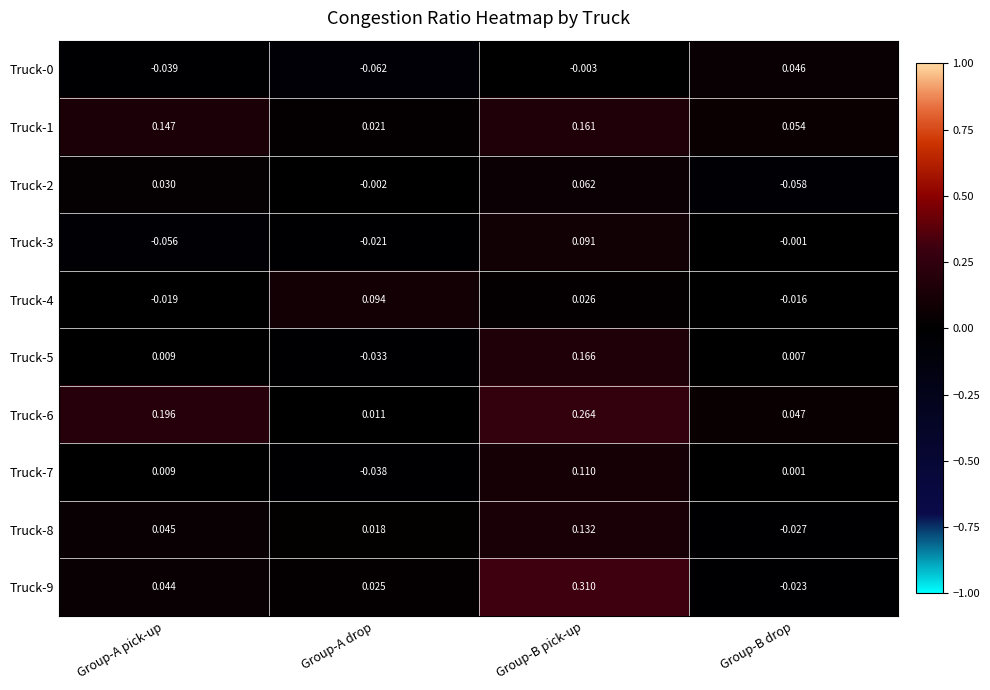

Rank the categories by Truck-8 value from lowest to highest.

Group-B drop, Group-A drop, Group-A pick-up, Group-B pick-up